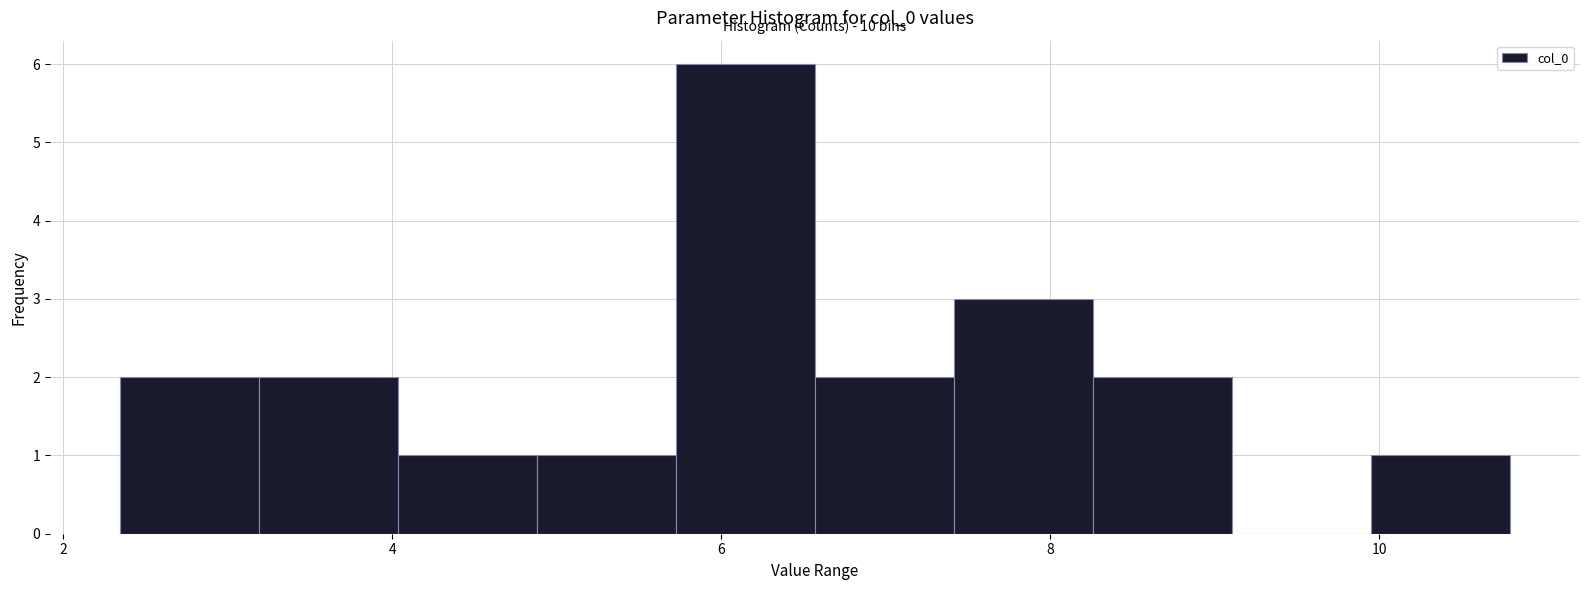

Which range on the x-axis has the tallest bar?

5.8 to 6.6